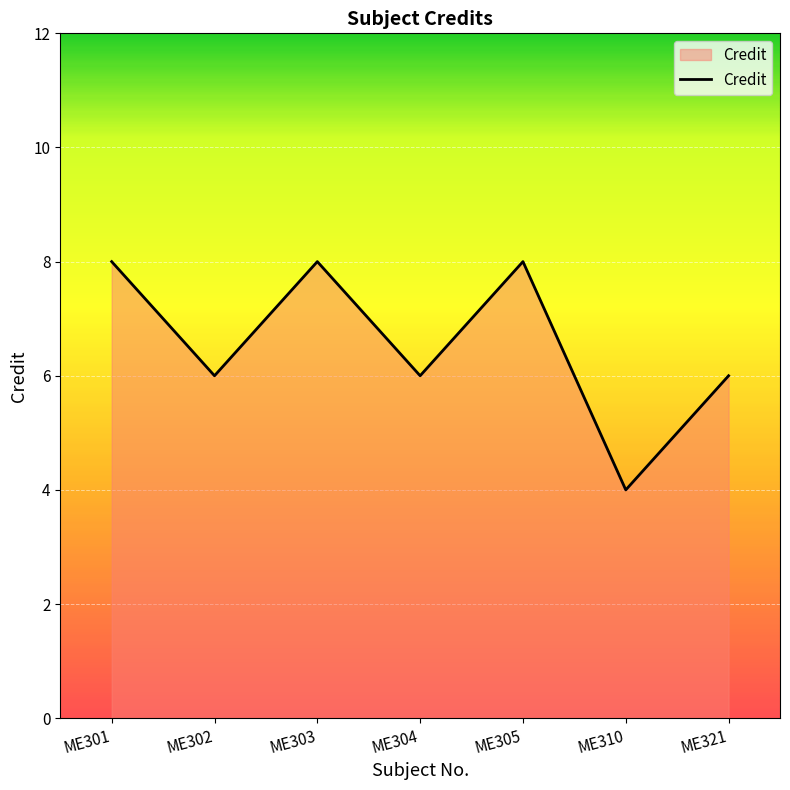

The chart shows a value of 14 at ME301. True or false?

False